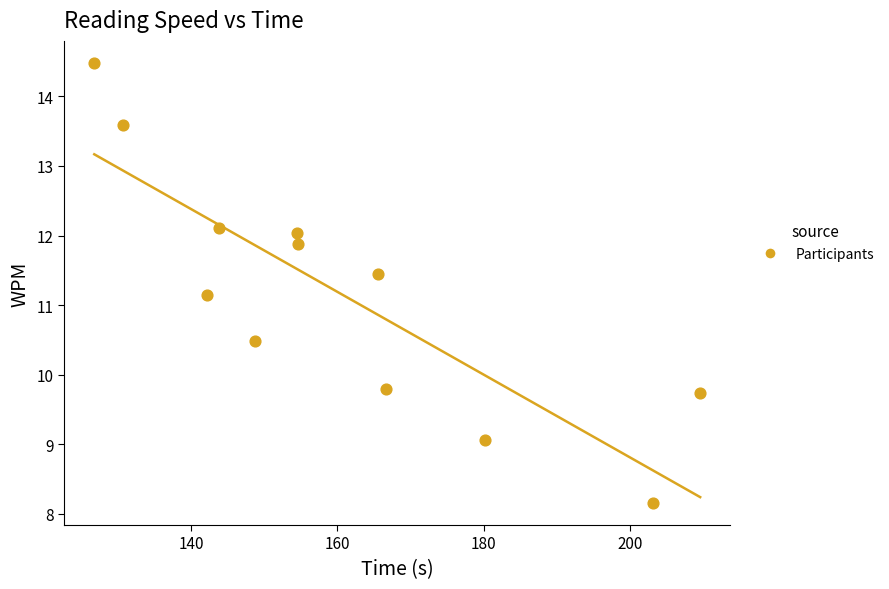

What Y value in the scatter plot is closest to 11?

11.1